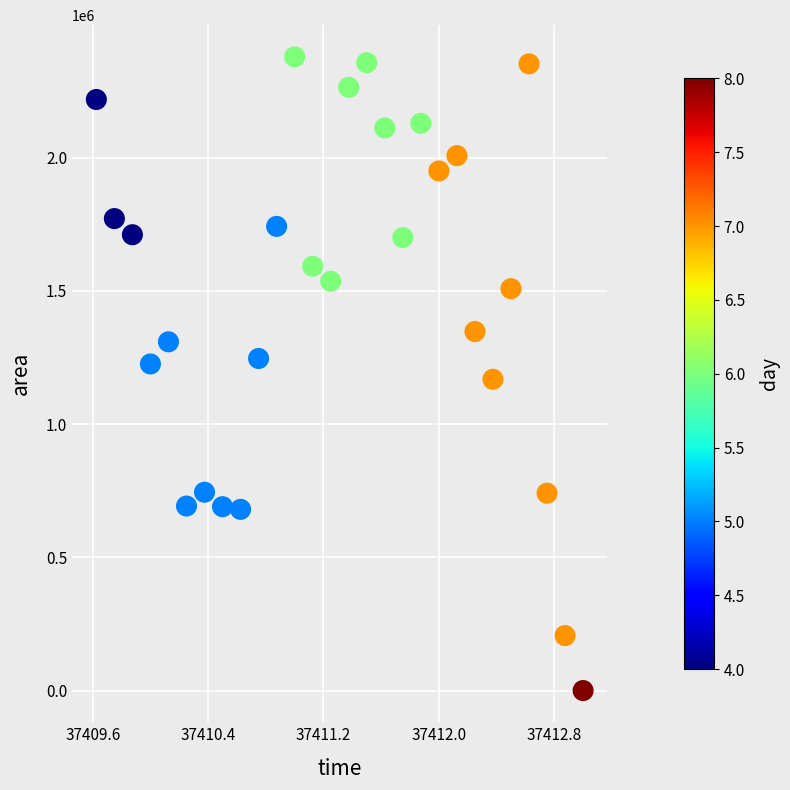

What is the range of Y values (max minus min)?

2378125